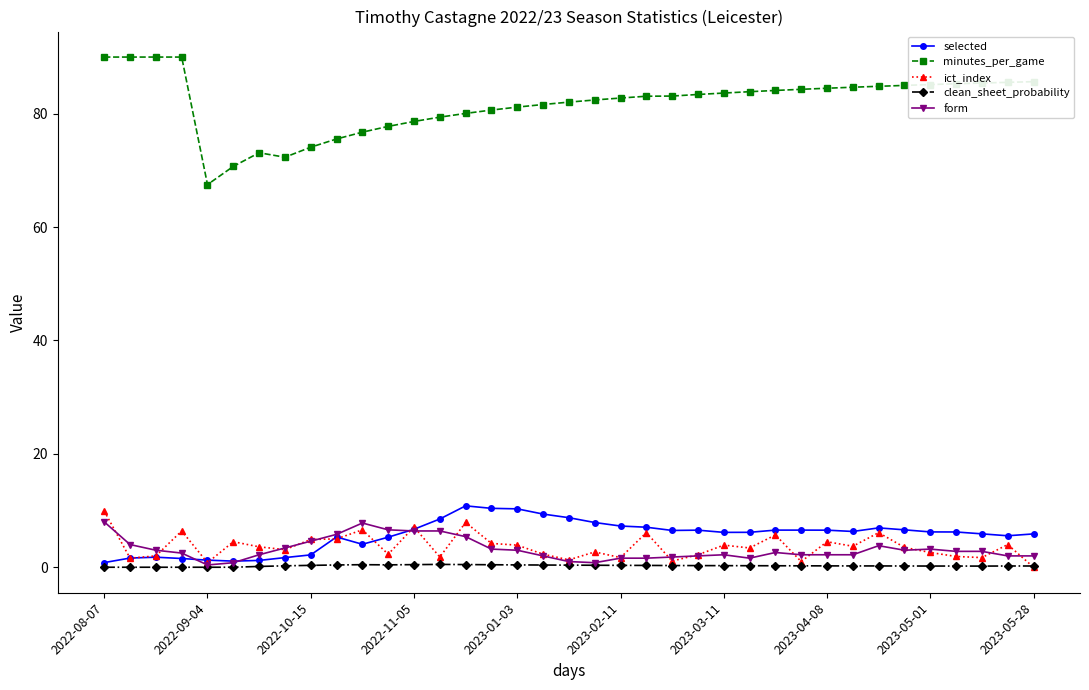

What is the average value of the clean_sheet_probability series?

0.3